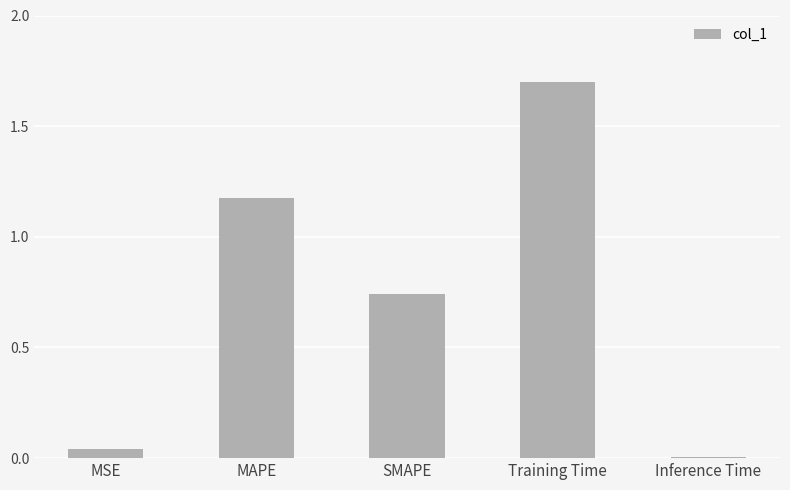

List the labels in order of value, largest first.

Training Time, MAPE, SMAPE, MSE, Inference Time